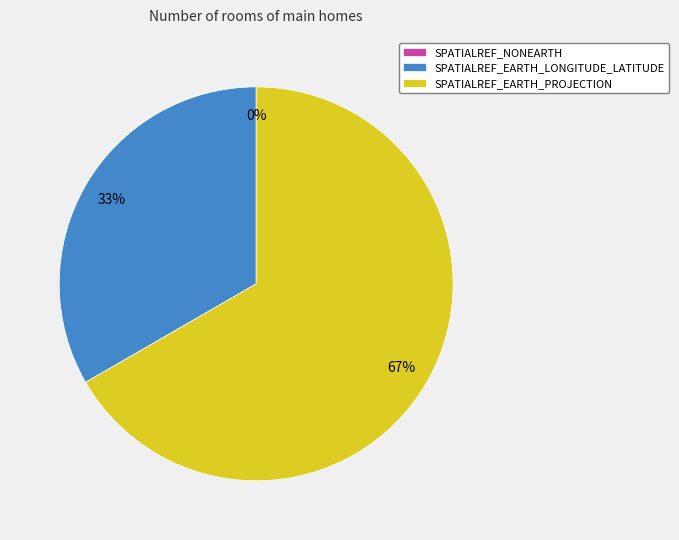

What portion of the pie excludes SPATIALREF_EARTH_LONGITUDE_LATITUDE?

66.7%